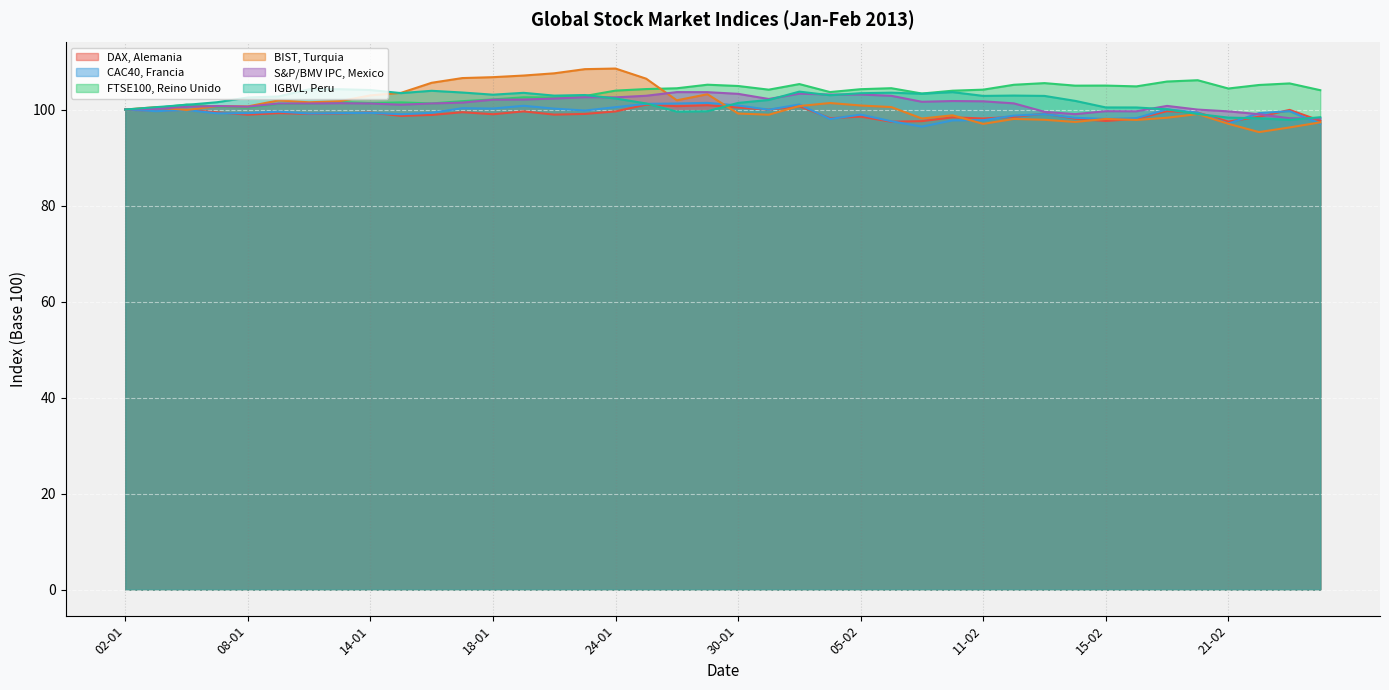

Does the chart display data point markers on the line(s)?

No